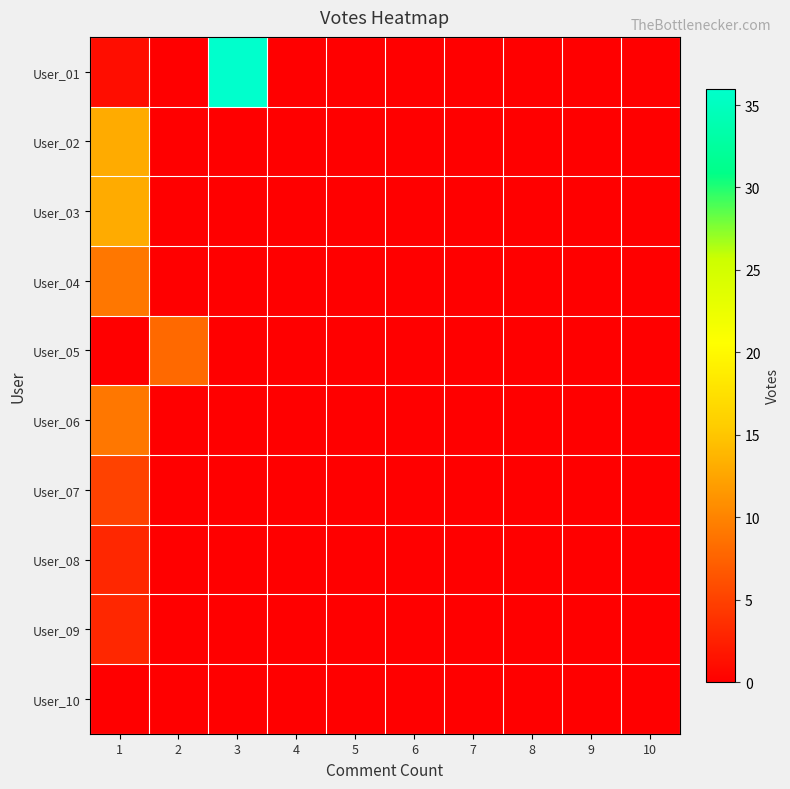

Reading left to right, extract all data points from this chart.

User_01: 1=1	2=0	3=36	4=0	5=0	6=0	7=0	8=0	9=0	10=0
User_02: 1=13	2=0	3=0	4=0	5=0	6=0	7=0	8=0	9=0	10=0
User_03: 1=13	2=0	3=0	4=0	5=0	6=0	7=0	8=0	9=0	10=0
User_04: 1=9	2=0	3=0	4=0	5=0	6=0	7=0	8=0	9=0	10=0
User_05: 1=0	2=8	3=0	4=0	5=0	6=0	7=0	8=0	9=0	10=0
User_06: 1=9	2=0	3=0	4=0	5=0	6=0	7=0	8=0	9=0	10=0
User_07: 1=5	2=0	3=0	4=0	5=0	6=0	7=0	8=0	9=0	10=0
User_08: 1=3	2=0	3=0	4=0	5=0	6=0	7=0	8=0	9=0	10=0
User_09: 1=3	2=0	3=0	4=0	5=0	6=0	7=0	8=0	9=0	10=0
User_10: 1=0	2=0	3=0	4=0	5=0	6=0	7=0	8=0	9=0	10=0